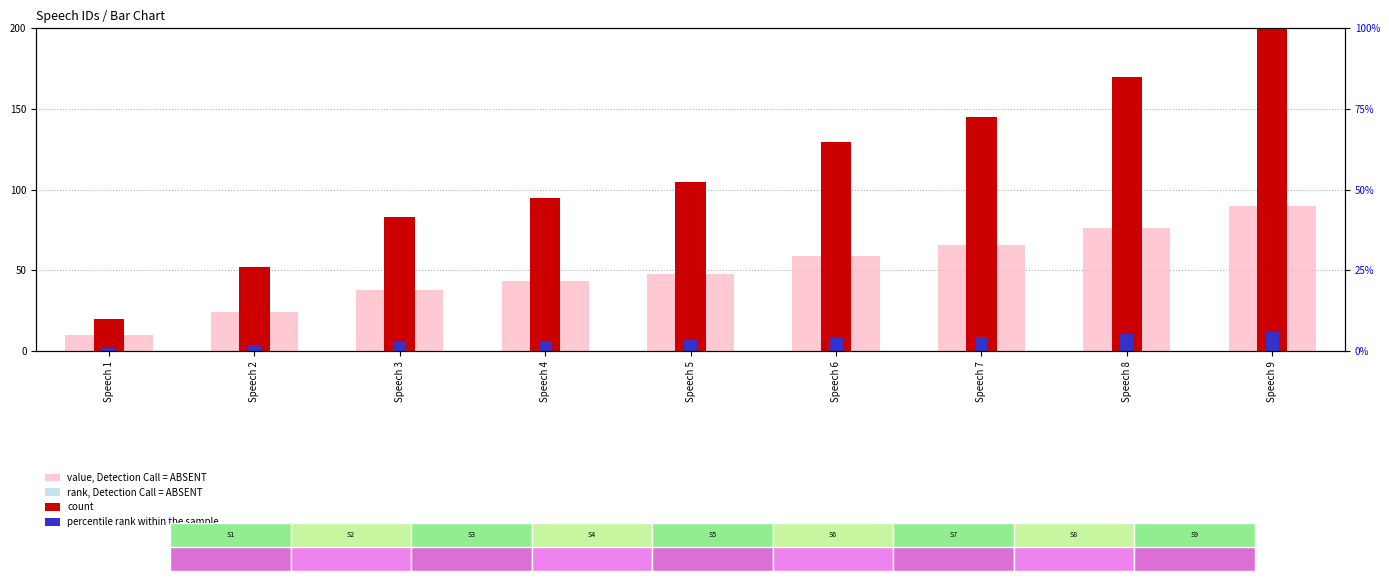

The value of rank, Detection Call = ABSENT at Speech 8 is 8.6. True or false?

False